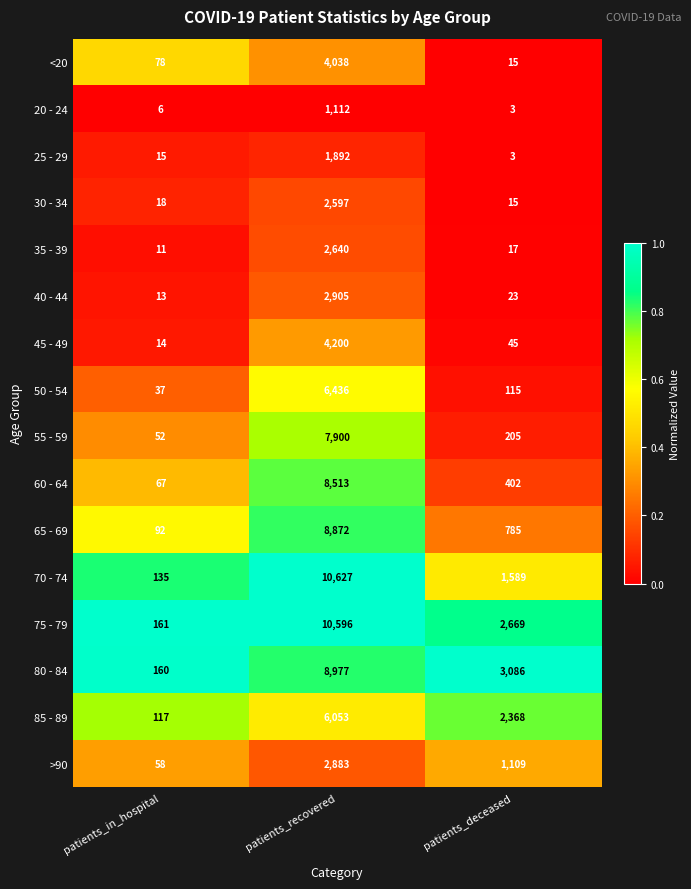

Is the value of 55 - 59 at patients_recovered greater than the value of 80 - 84 at patients_recovered?

No